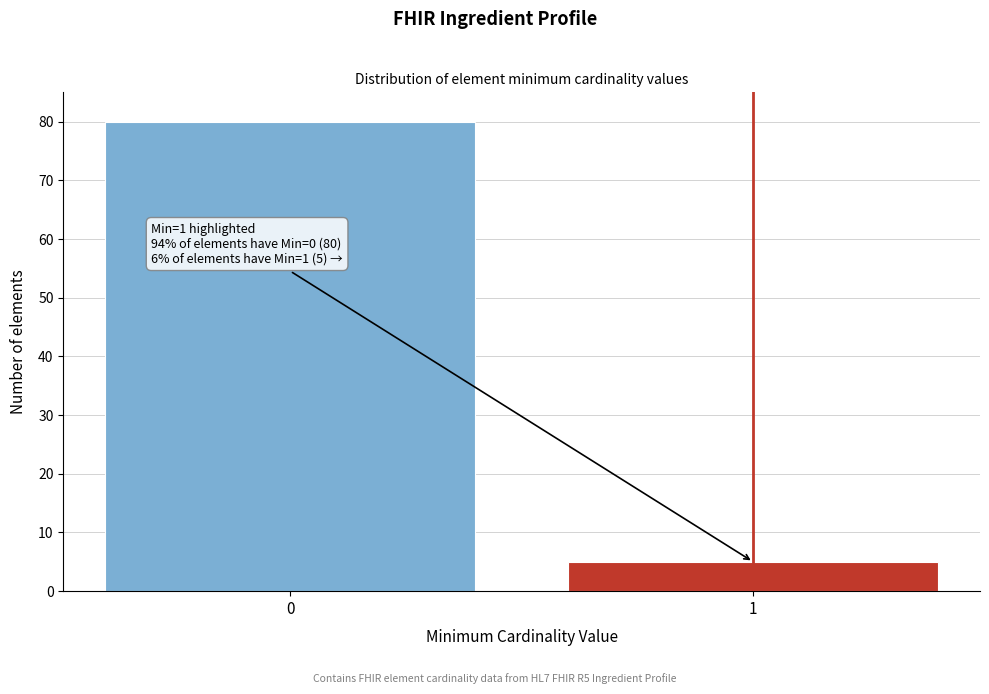

Reading left to right, list all the values displayed in this chart.

80	5